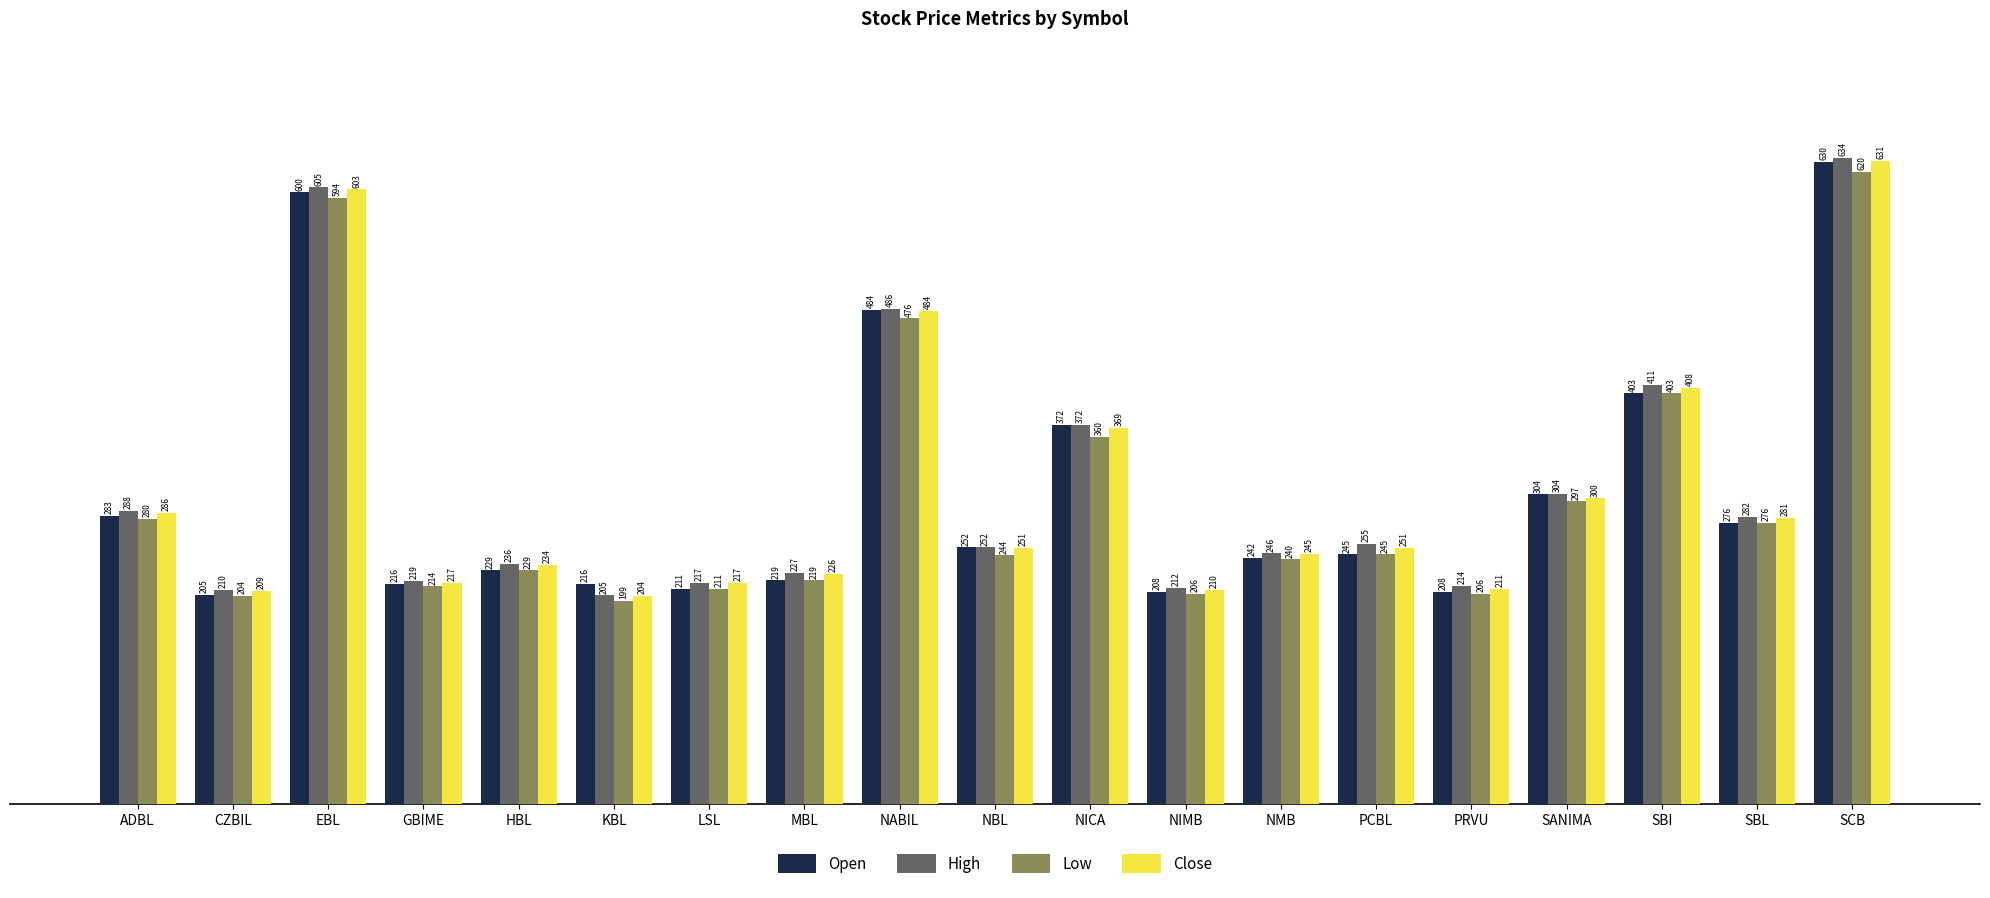

Which label corresponds to the largest value in the chart?

SCB